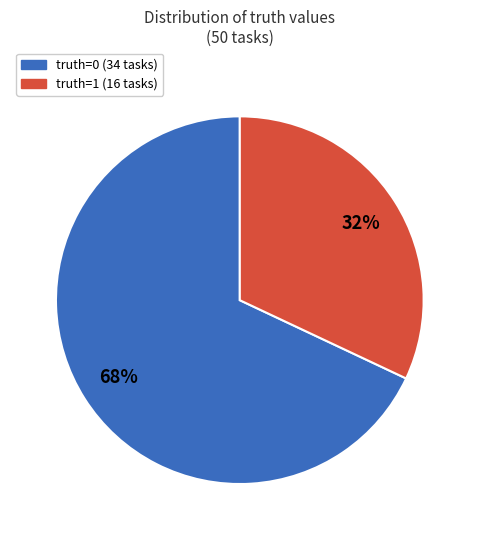

To the nearest percent, what is the difference between the largest and smallest slice percentages?

36%